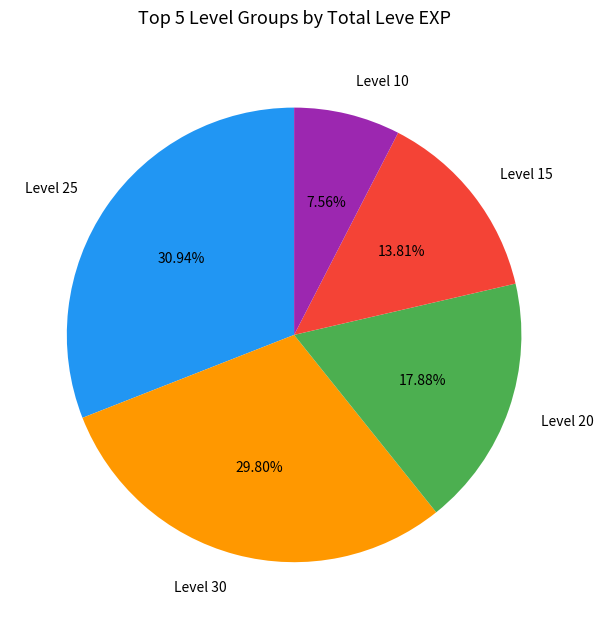

Do Level 25 and Level 15 together represent more than half of the pie?

No